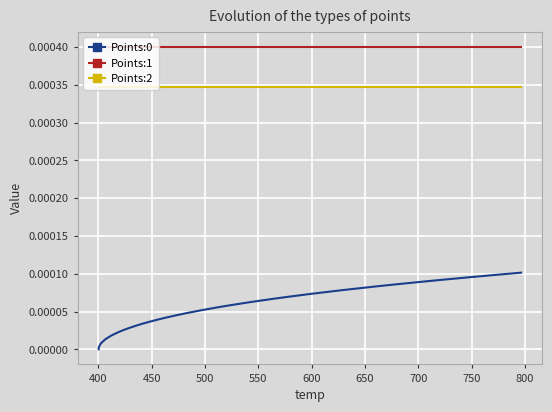

True or false: Points:0 and Points:1 intersect in this chart.

False